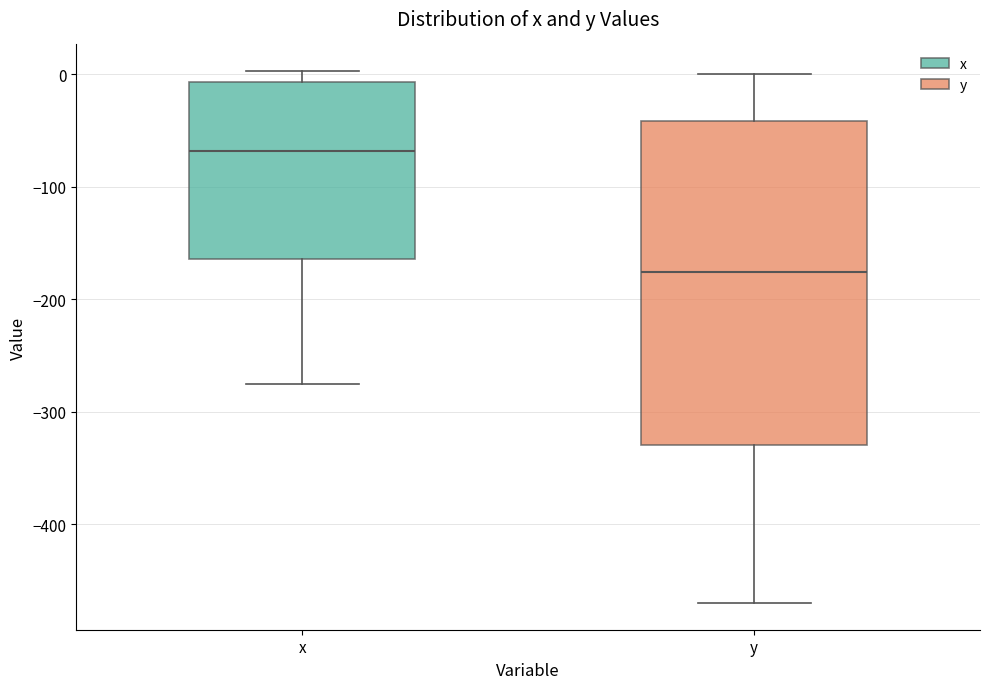

Which box has the lowest median line?

y